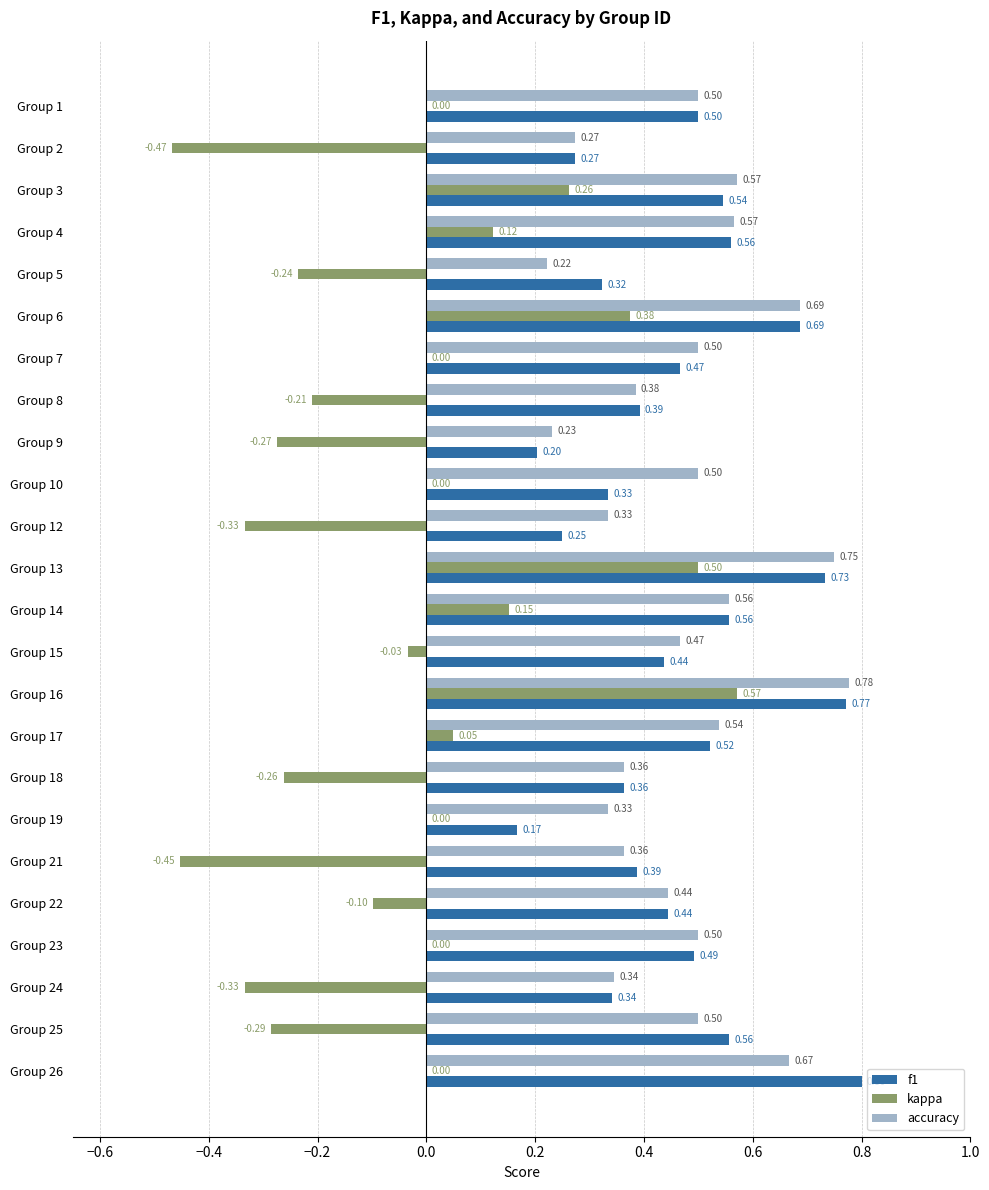

What is the sum of the f1 values at Group 8 and Group 18?

0.8